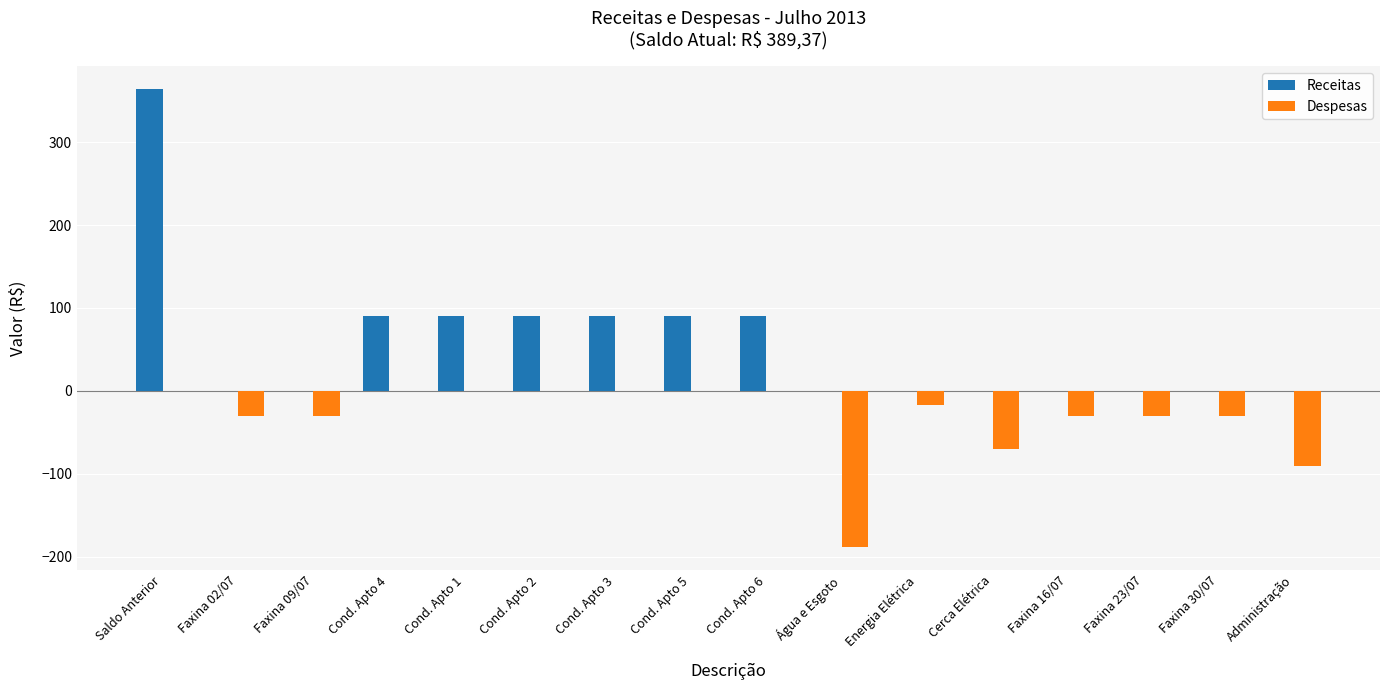

The value of Receitas at Faxina 23/07 is 0.0. True or false?

True